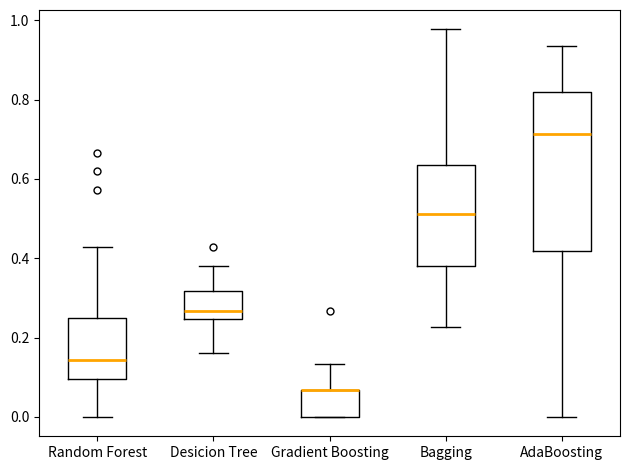

Reading left to right, transcribe this box plot: for each box, give where its median line is, the range the box spans, and where its two whiskers end, as read against the y-axis. The values are not printed on the chart, so give them approximately, as read against the axis.

Random Forest: median 0.14, box 0.10 to 0.26, whiskers 0.00 to 0.42
Desicion Tree: median 0.26, box 0.24 to 0.32, whiskers 0.16 to 0.38
Gradient Boosting: median 0.06 (drawn on the box's upper edge), box 0.00 to 0.06, whiskers 0.00 to 0.14
Bagging: median 0.52, box 0.38 to 0.64, whiskers 0.22 to 0.98
AdaBoosting: median 0.72, box 0.42 to 0.82, whiskers 0.00 to 0.94